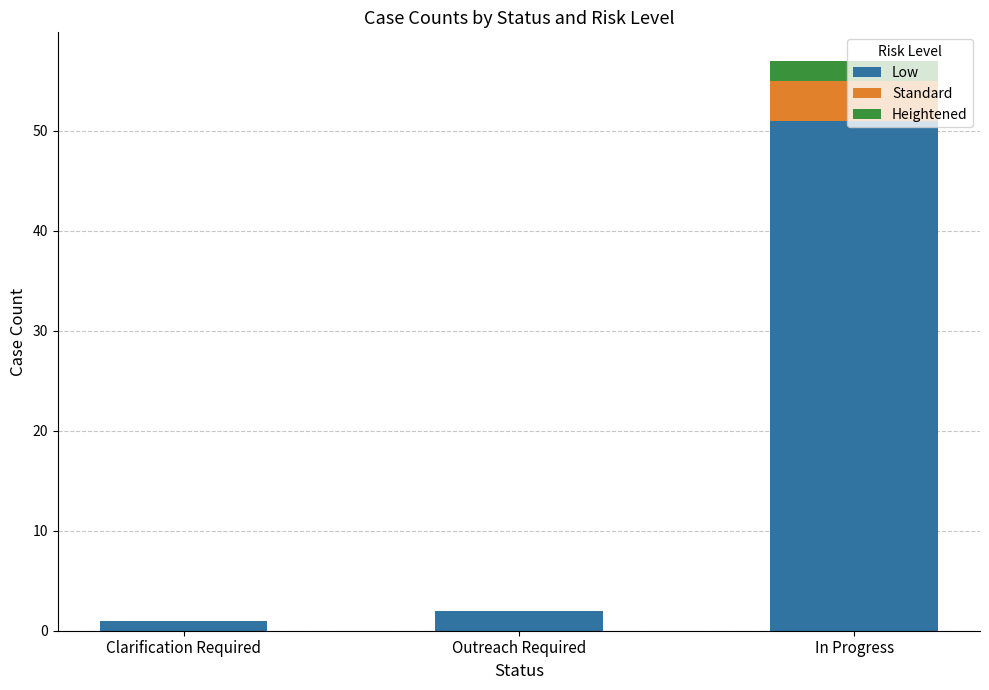

What is the maximum value for Low?

51